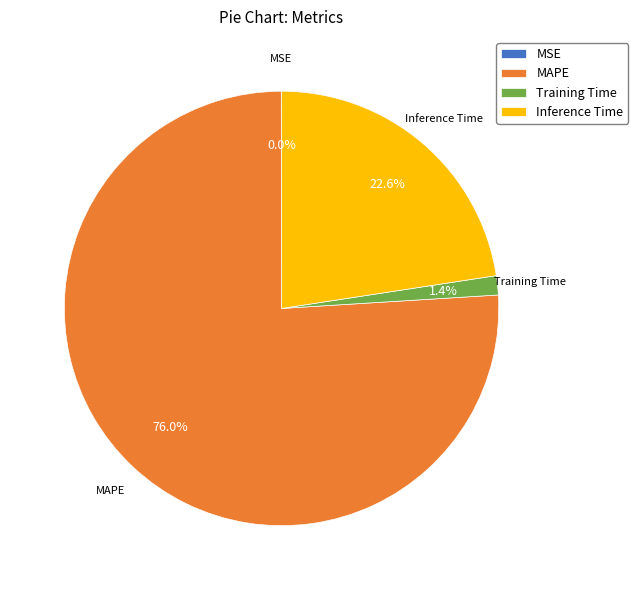

How much of the chart is everything except Training Time?

98.6%